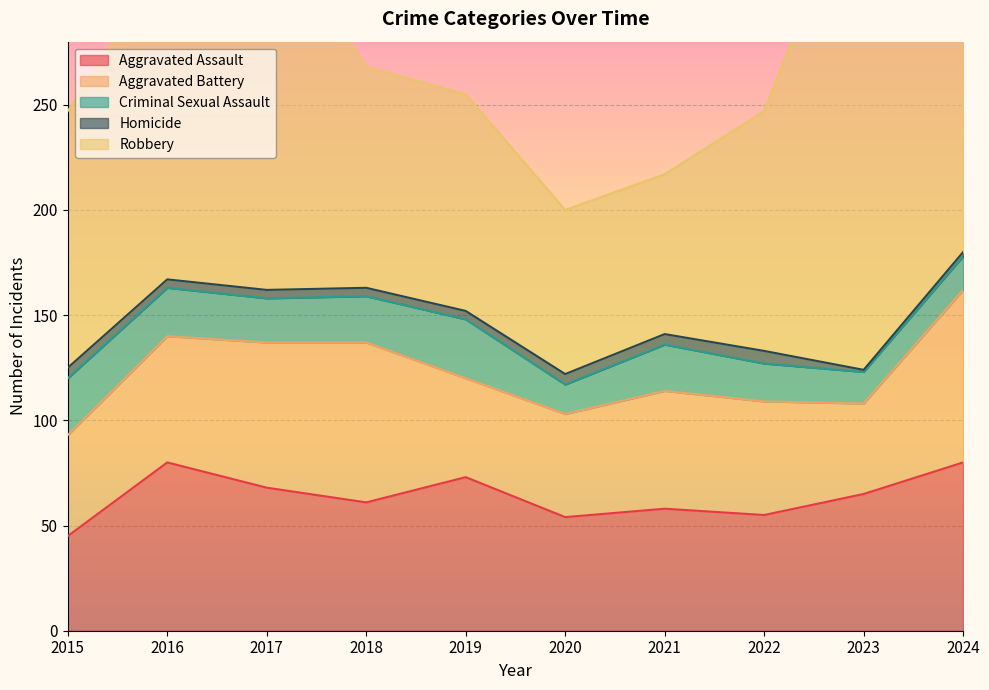

How many data points does each series have?

10